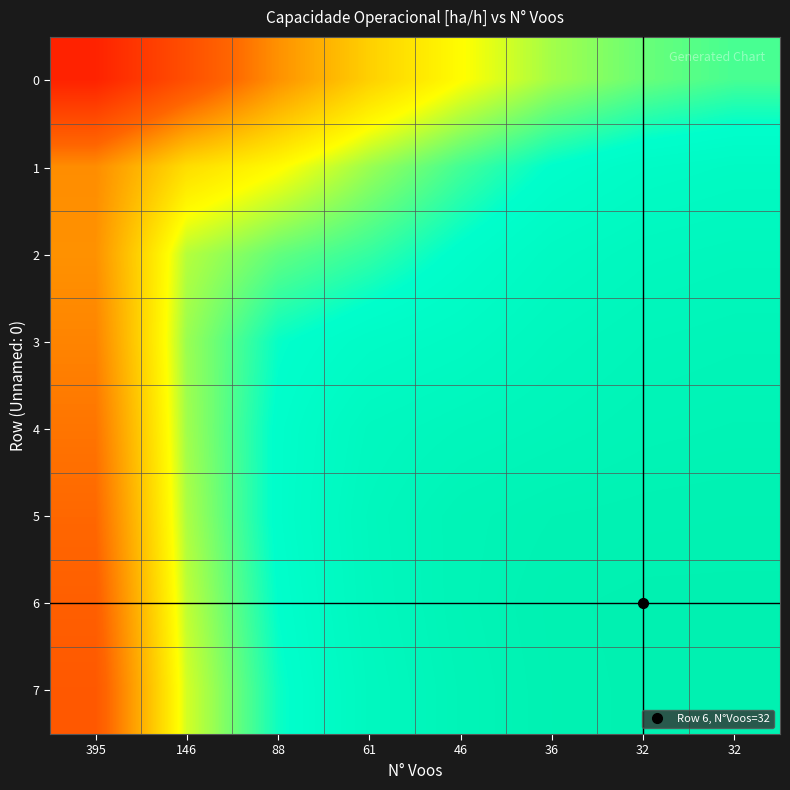

Count the number of data series in this chart.

8